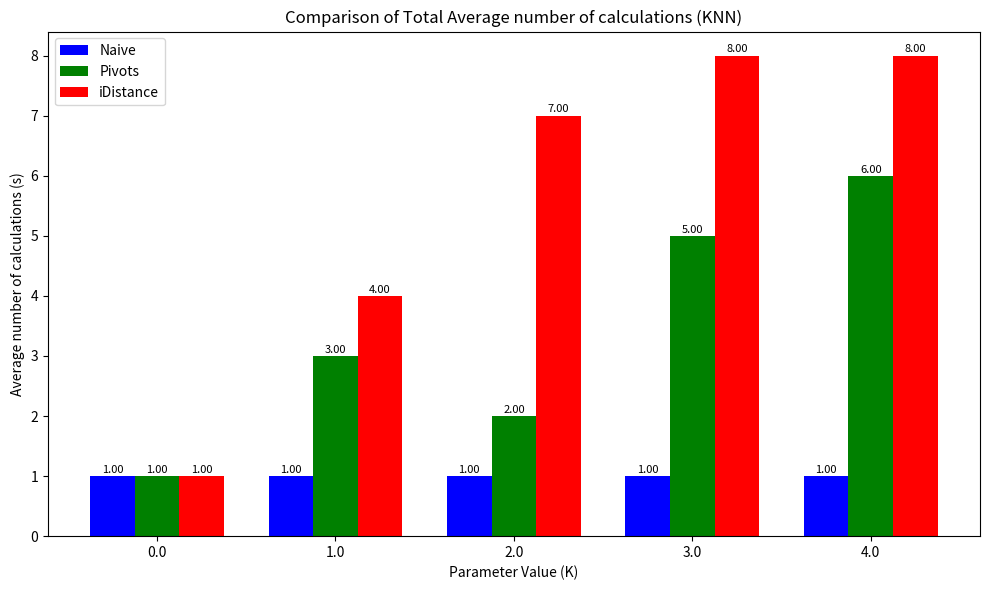

Reading left to right, what are all the values shown in this chart?

Naive: 1	1	1	1	1
Pivots: 1	3	2	5	6
iDistance: 1	4	7	8	8